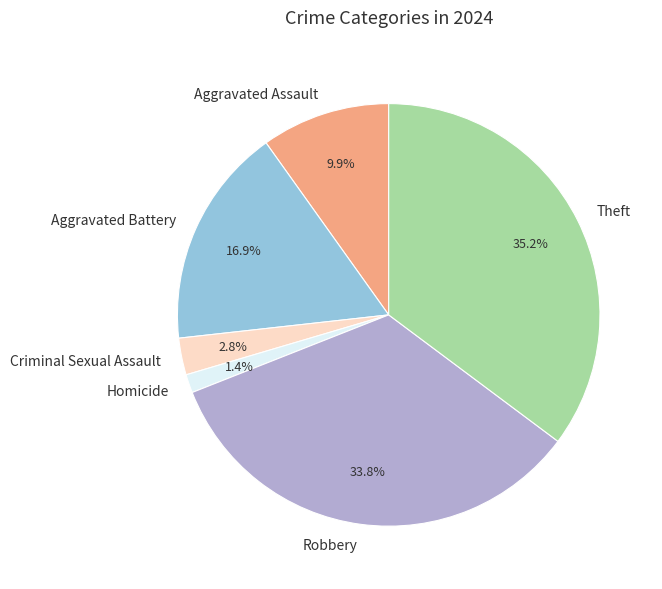

To the nearest percent, what is the average slice percentage?

17%